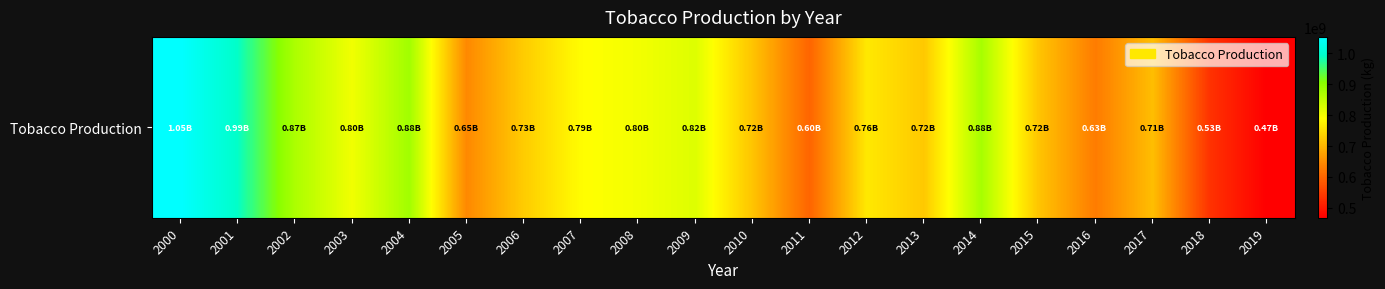

Which category has the highest value across all series?

2000